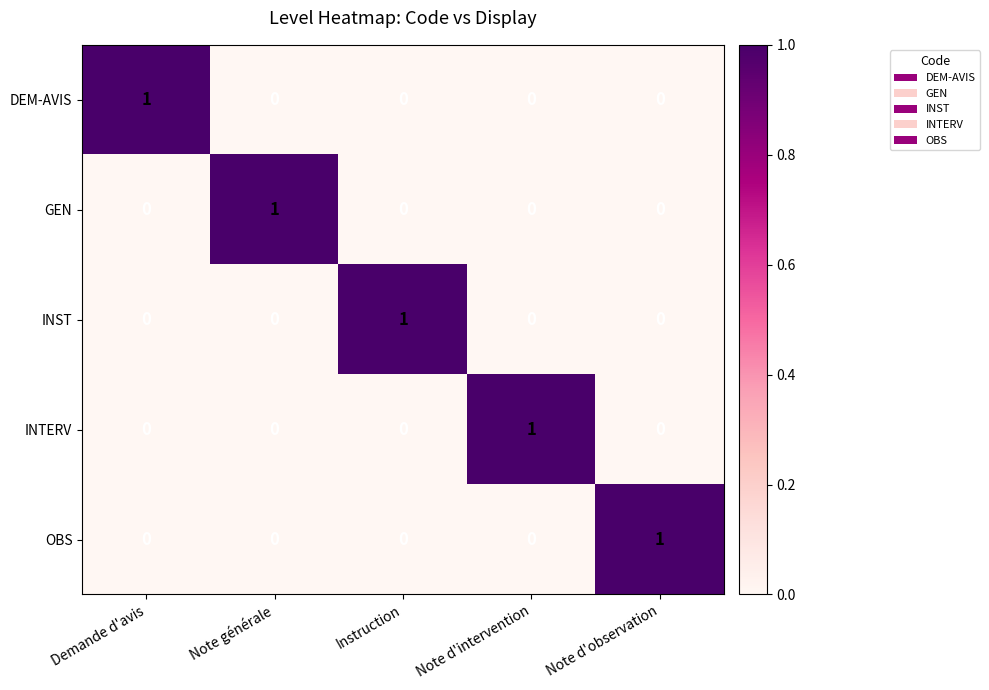

Reading left to right, list all the values displayed in this chart.

DEM-AVIS: Demande d'avis=1	Note générale=0	Instruction=0	Note d'intervention=0	Note d'observation=0
GEN: Demande d'avis=0	Note générale=1	Instruction=0	Note d'intervention=0	Note d'observation=0
INST: Demande d'avis=0	Note générale=0	Instruction=1	Note d'intervention=0	Note d'observation=0
INTERV: Demande d'avis=0	Note générale=0	Instruction=0	Note d'intervention=1	Note d'observation=0
OBS: Demande d'avis=0	Note générale=0	Instruction=0	Note d'intervention=0	Note d'observation=1